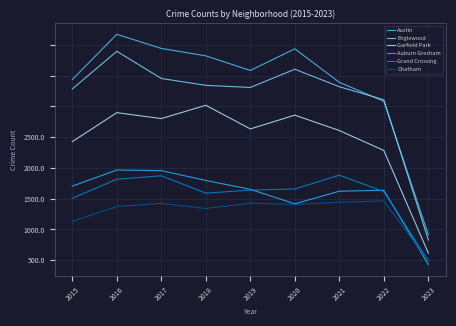

At which category does the chart reach its peak across all series?

2016